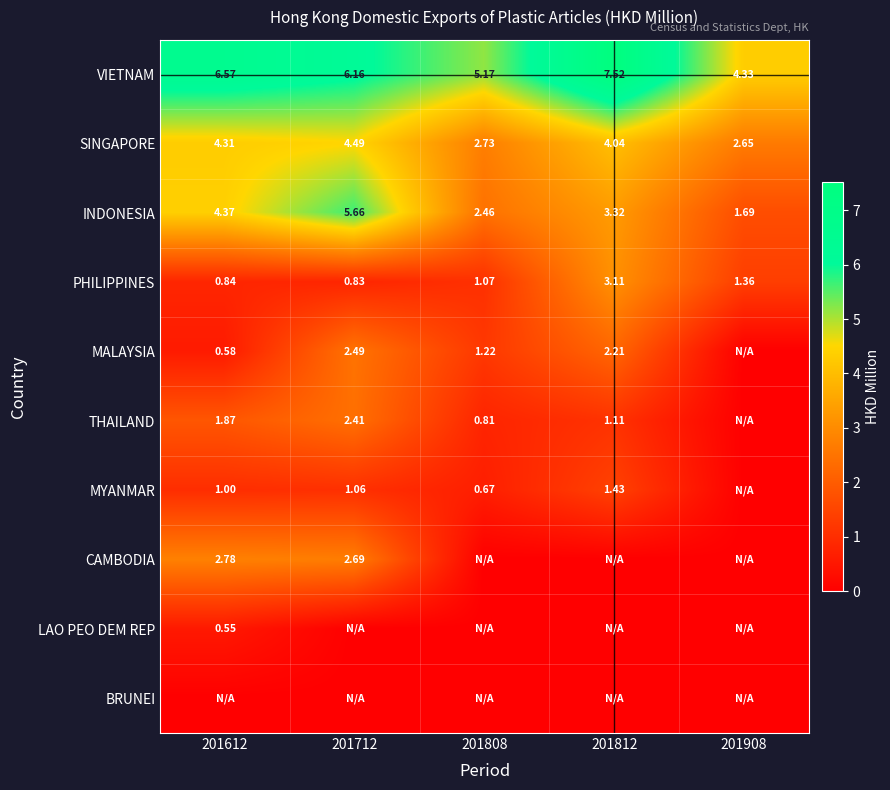

What is the sum of the SINGAPORE values at 201712 and 201812?

8.5